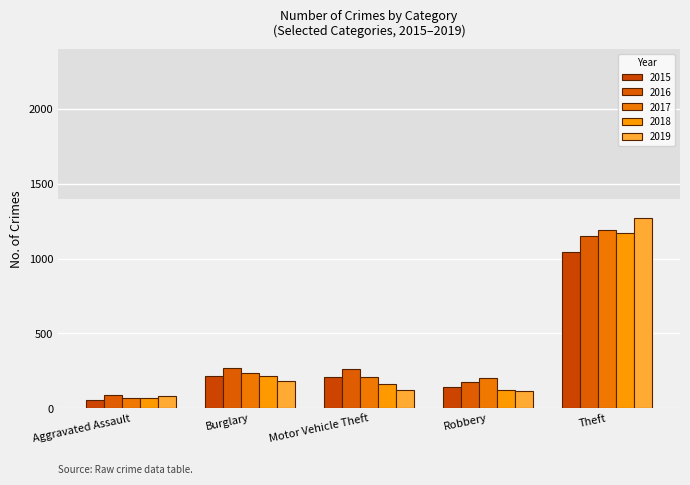

What is the value of the 2019 bar at the 4th from the left?

116